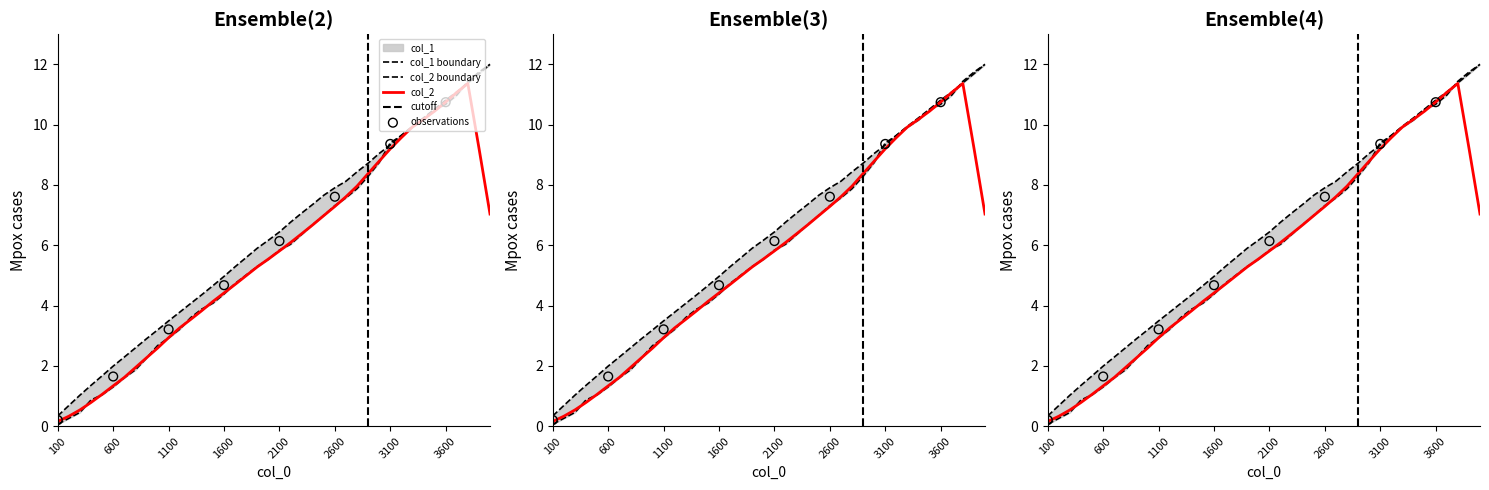

What are all the series names shown in the legend?

col_1, col_2